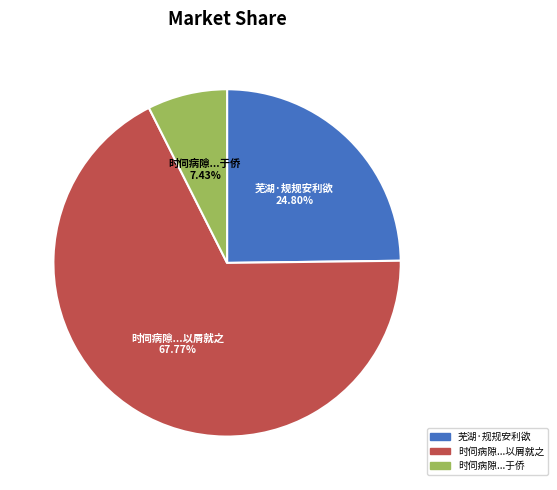

Rank the categories by value from lowest to highest.

时伺病隙...于侨, 芜湖·规规安利欲, 时伺病隙...以屑就之